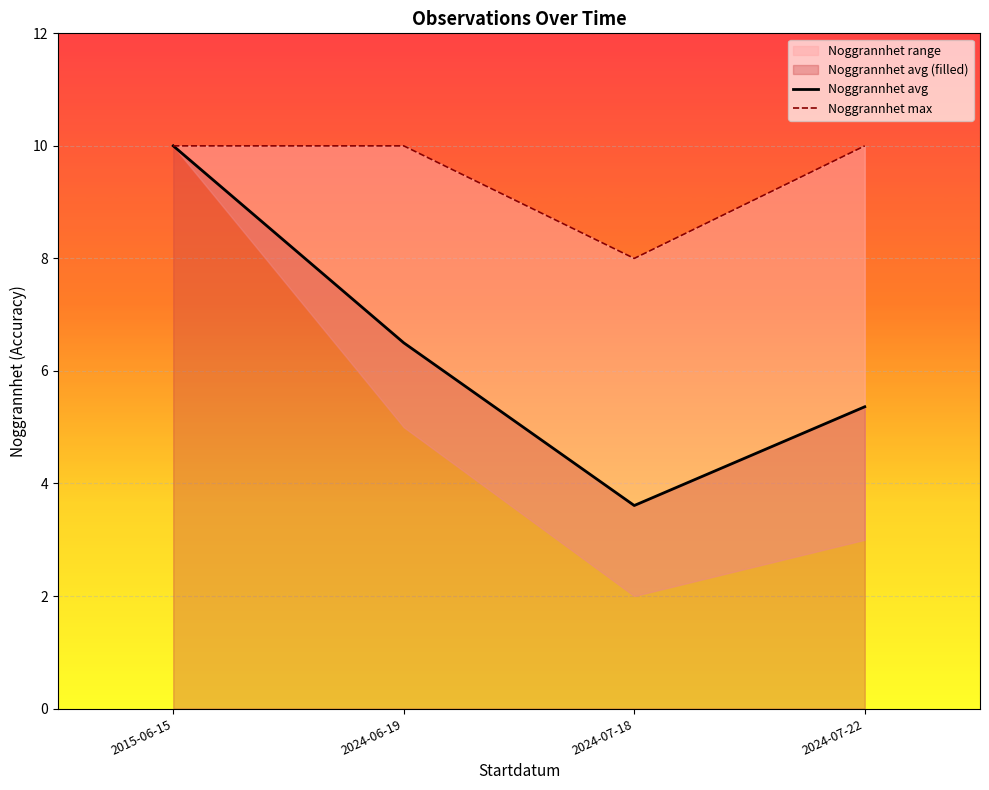

What is the smallest value displayed?

3.6